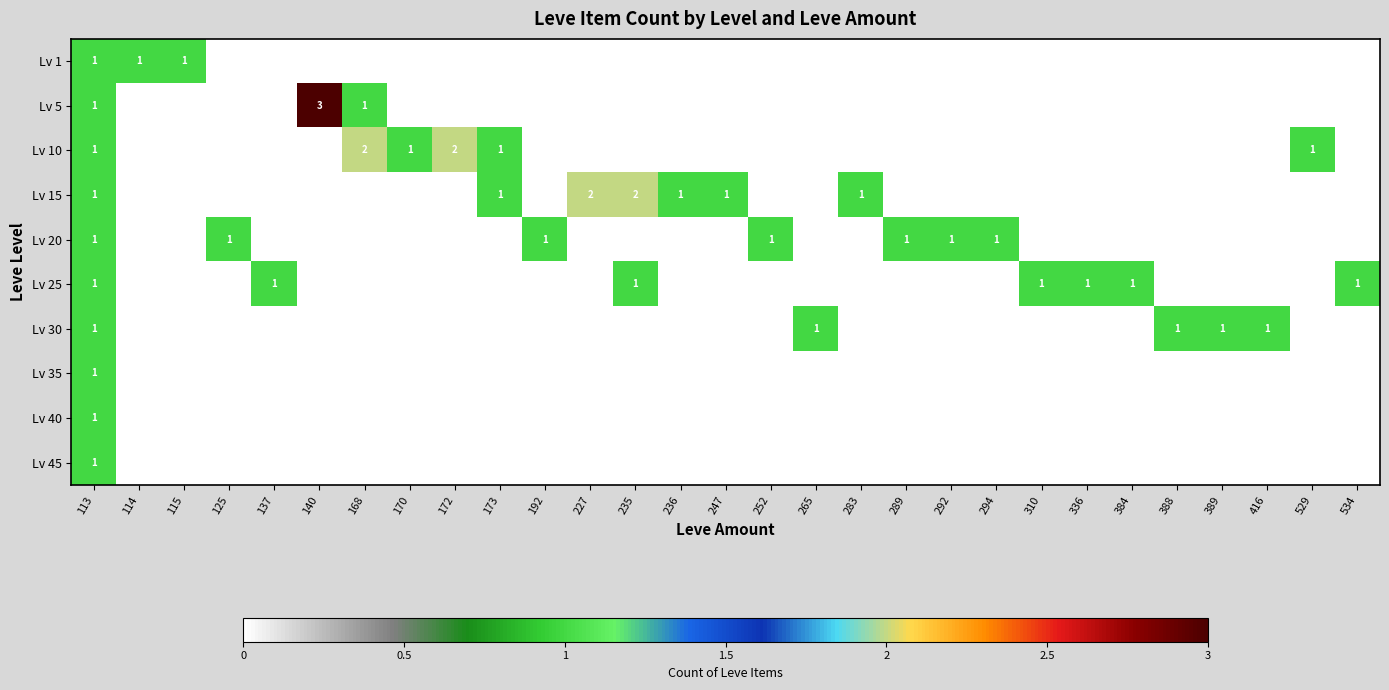

The value of Lv 10 at 172 is 2. True or false?

True